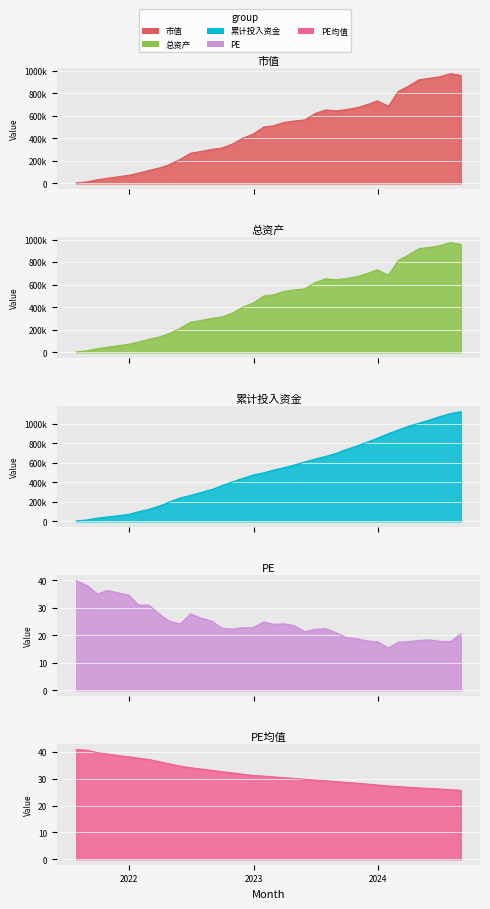

What position from the left is 2022-12-30?

18